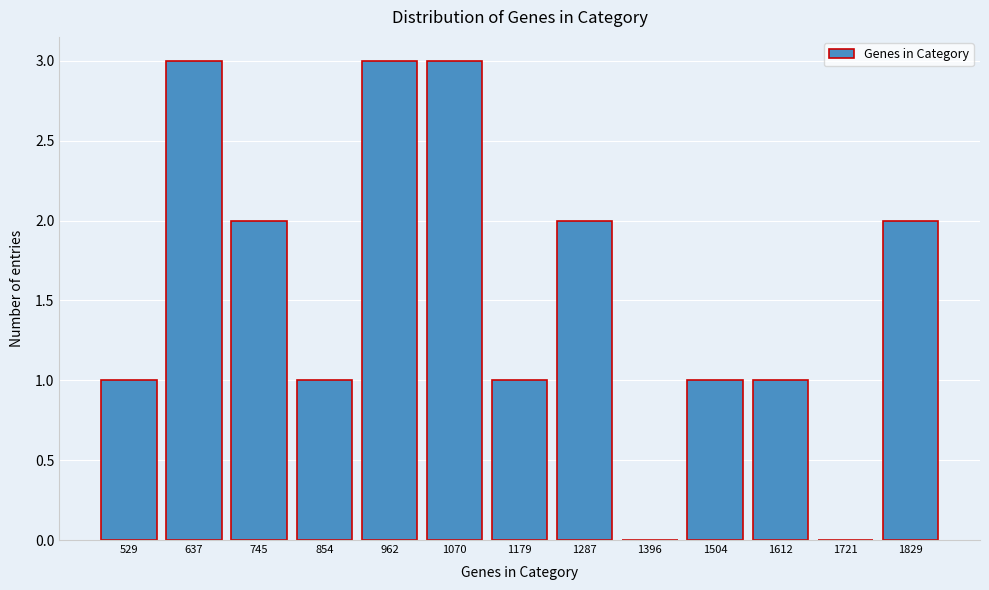

Reading left to right, list all the values displayed in this chart.

529=1	637=3	745=2	854=1	962=3	1070=3	1179=1	1287=2	1396=0	1504=1	1612=1	1721=0	1829=2